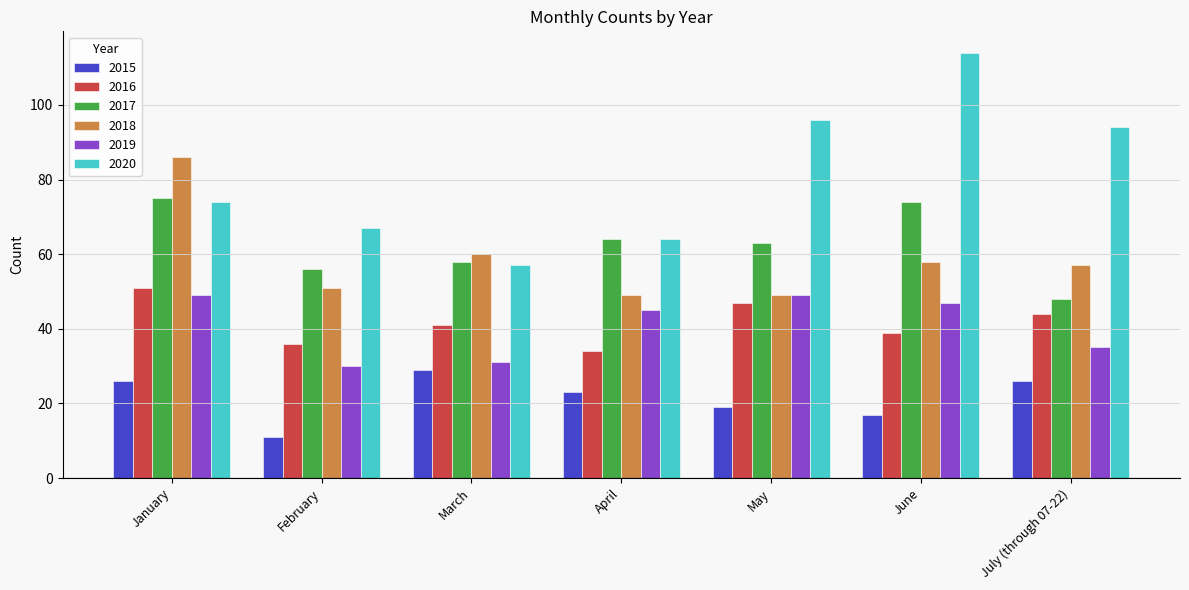

At which label does 2019 reach its minimum?

February